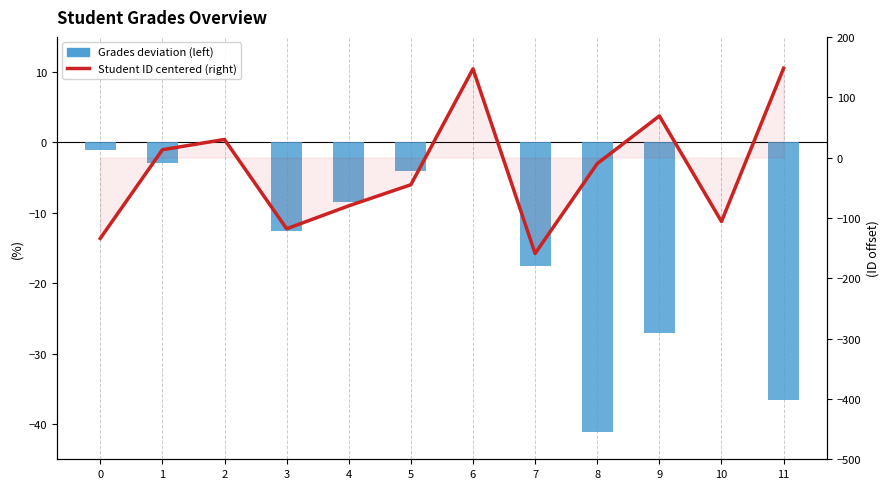

Is the value of Student ID centered (right) at 7 greater than the value of Grades deviation (left) at 8?

No